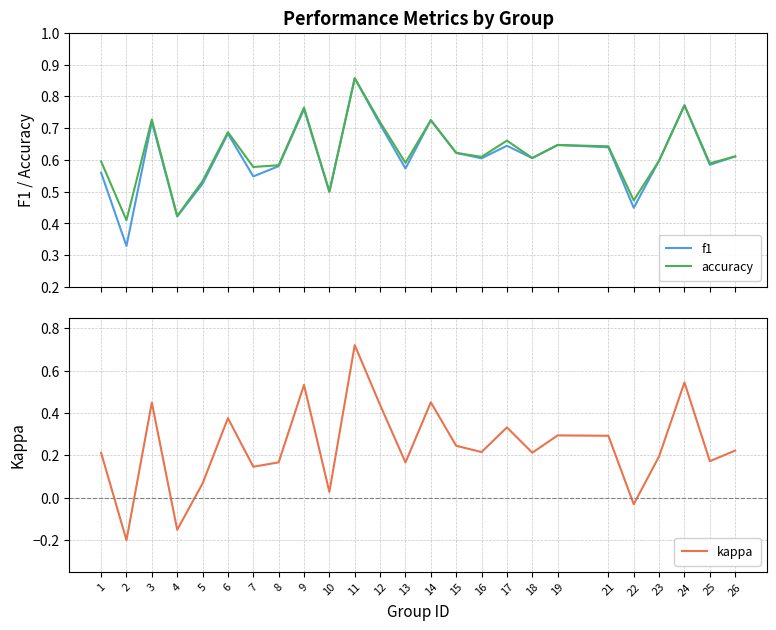

How many interior local peaks does the kappa series have?

8